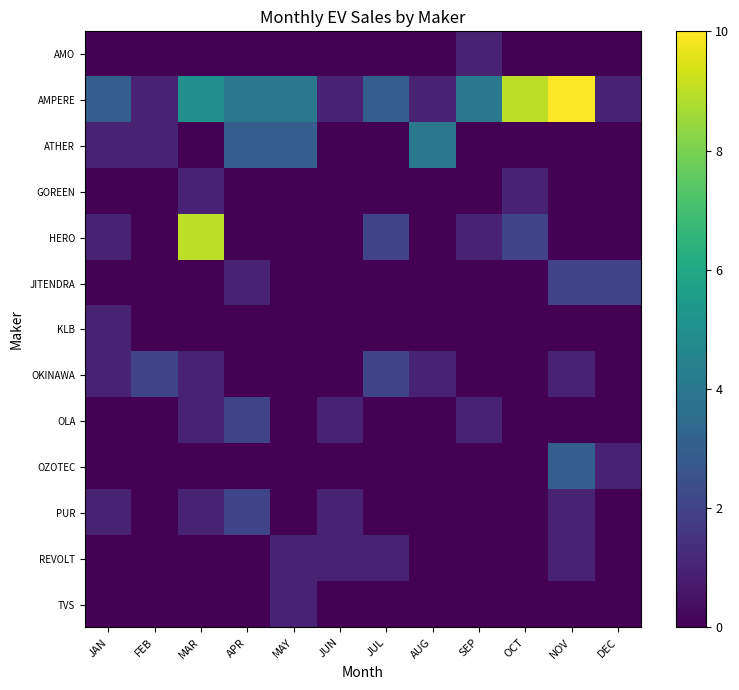

At which category is the sum across all series the highest?

MAR